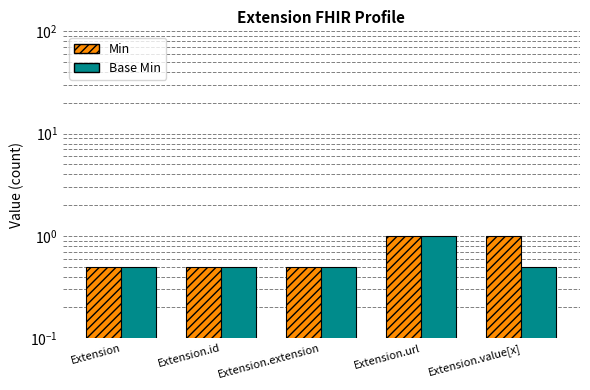

At which label is Min closest to 0?

Extension